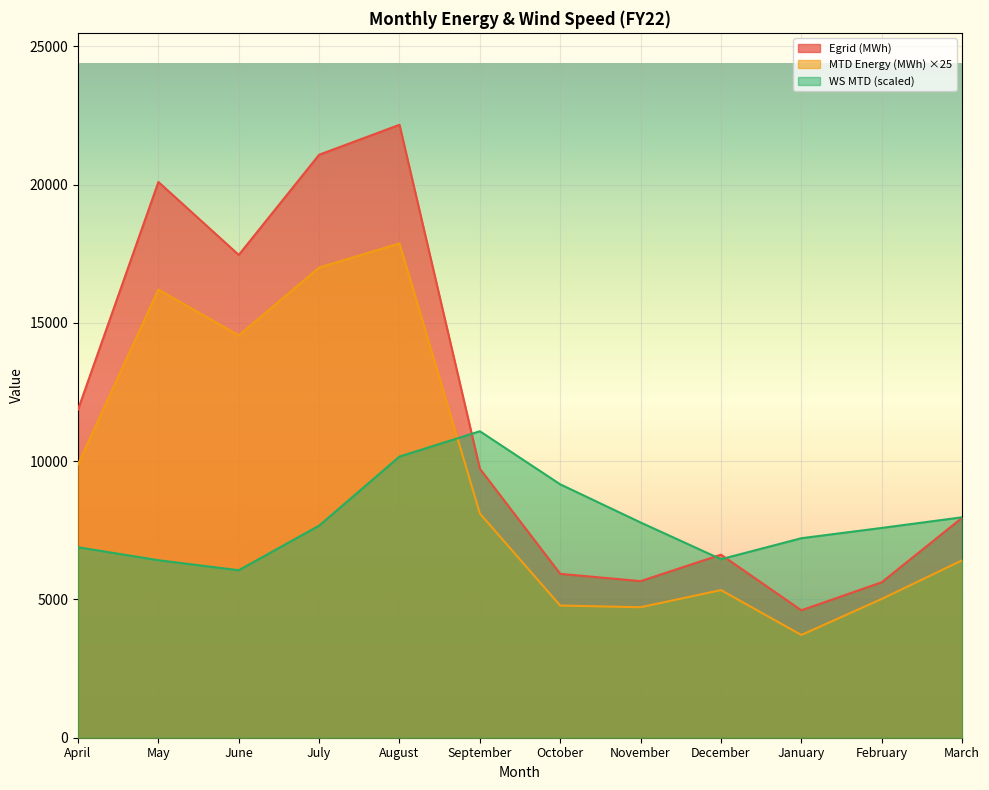

Where is the first local maximum for Egrid (MWh)?

May